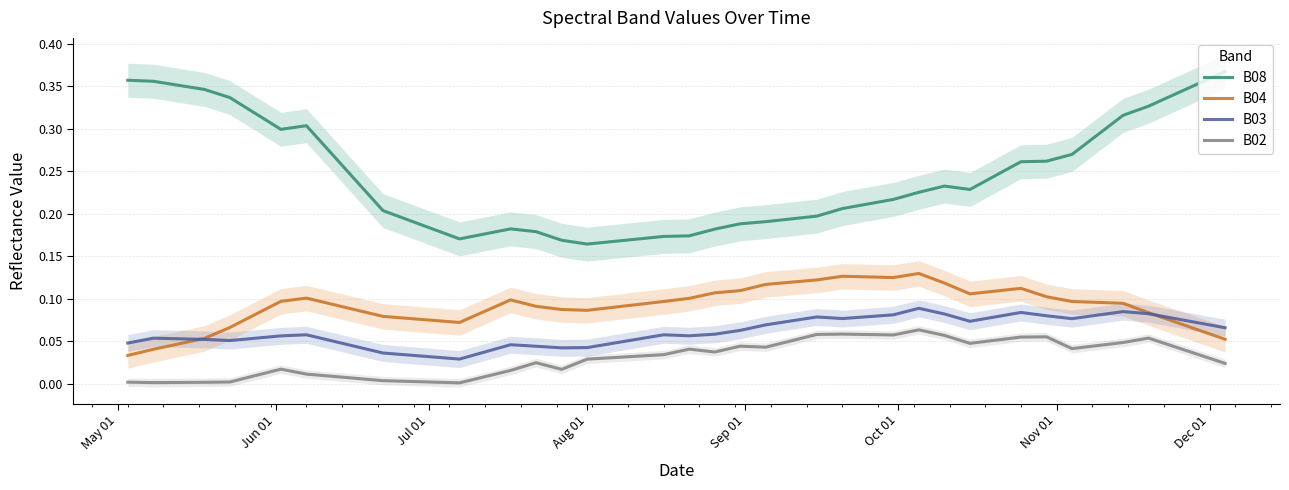

What is the difference between the maximum and minimum values in the B08 series?

0.2